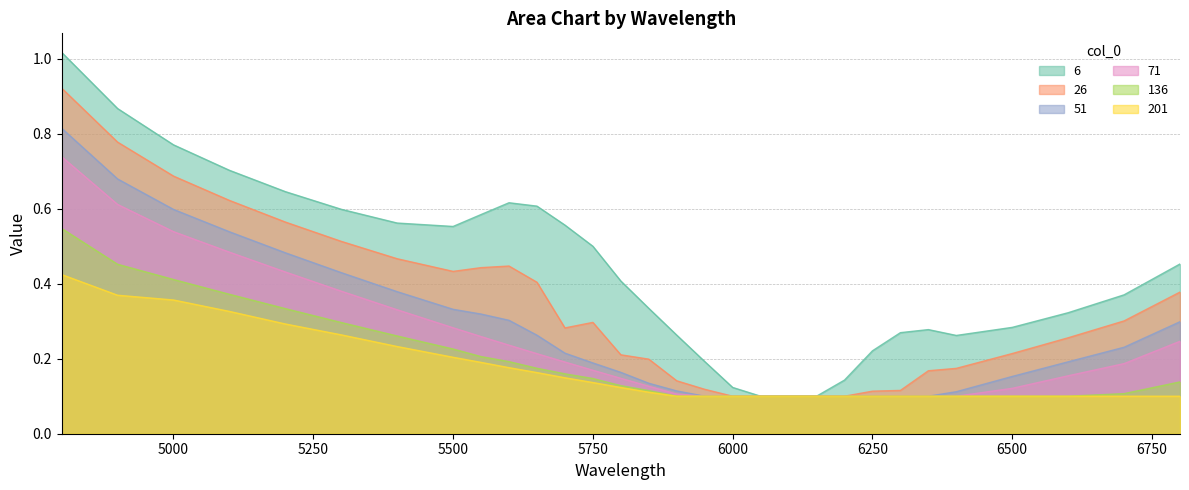

How many 51 values are between 0 and 1?

30